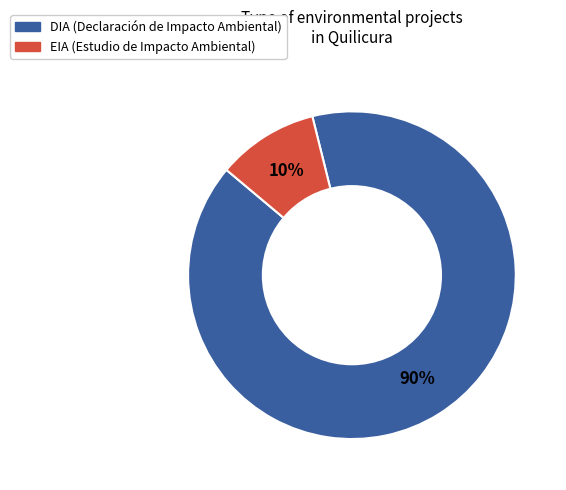

The EIA slice represents 10% of the pie. True or false?

True